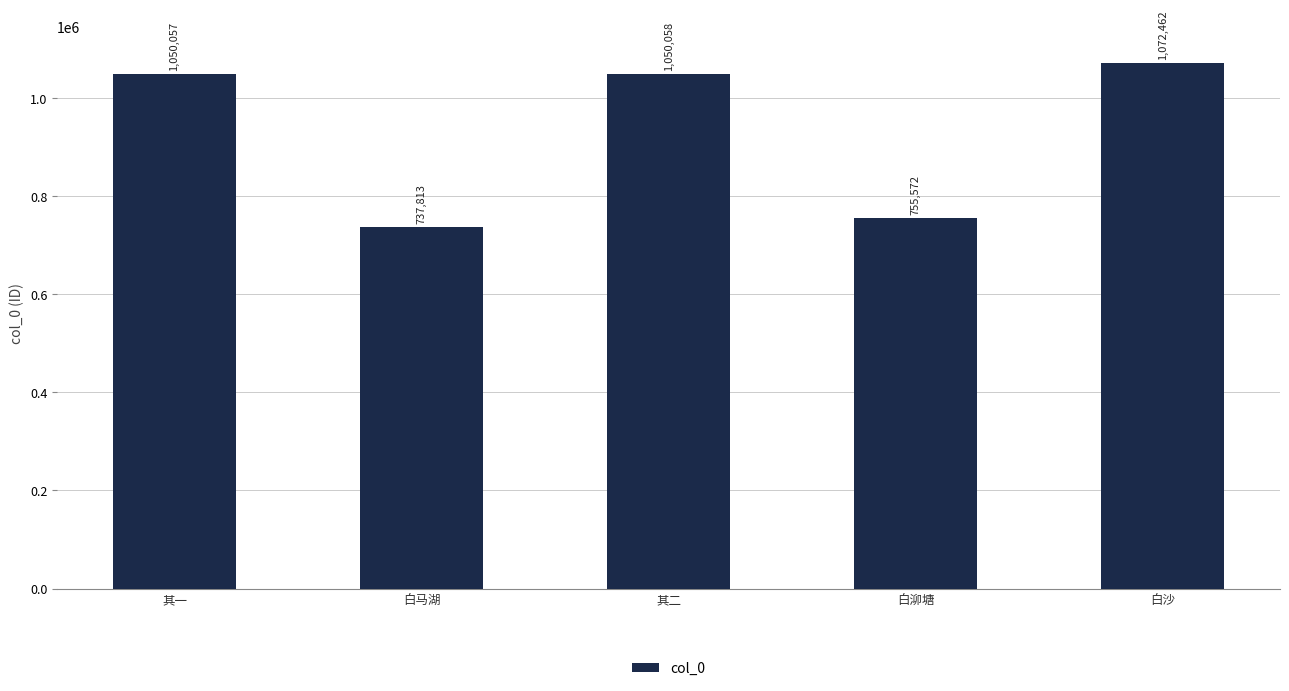

Rank the categories by value from lowest to highest.

白马湖, 白泖塘, 其一, 其二, 白沙